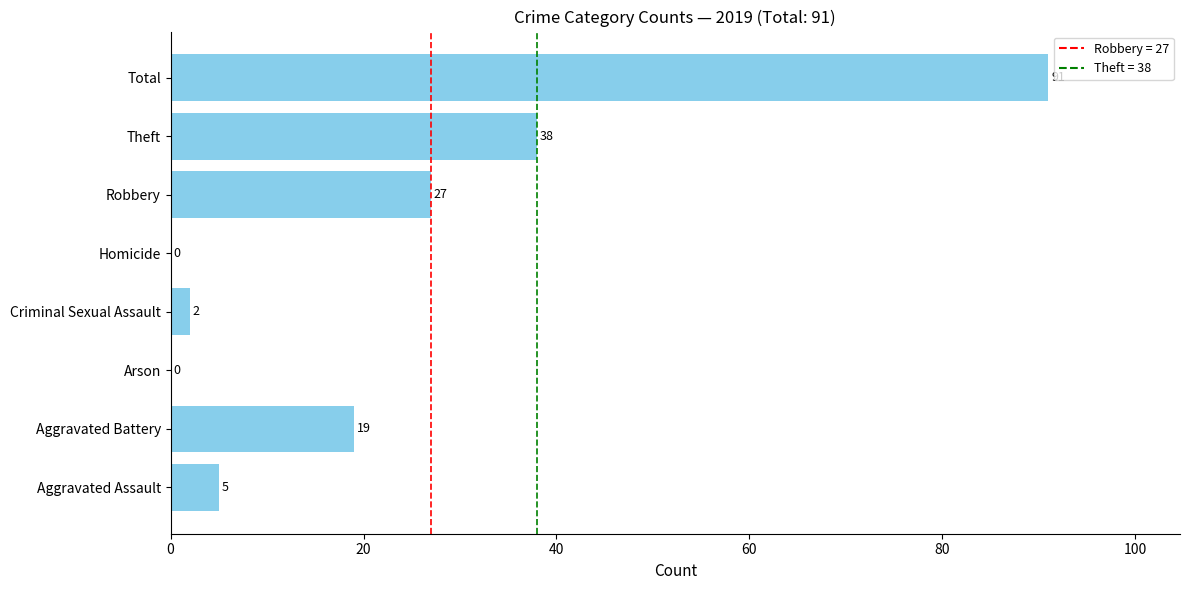

Between Criminal Sexual Assault and Theft, which is larger?

Theft